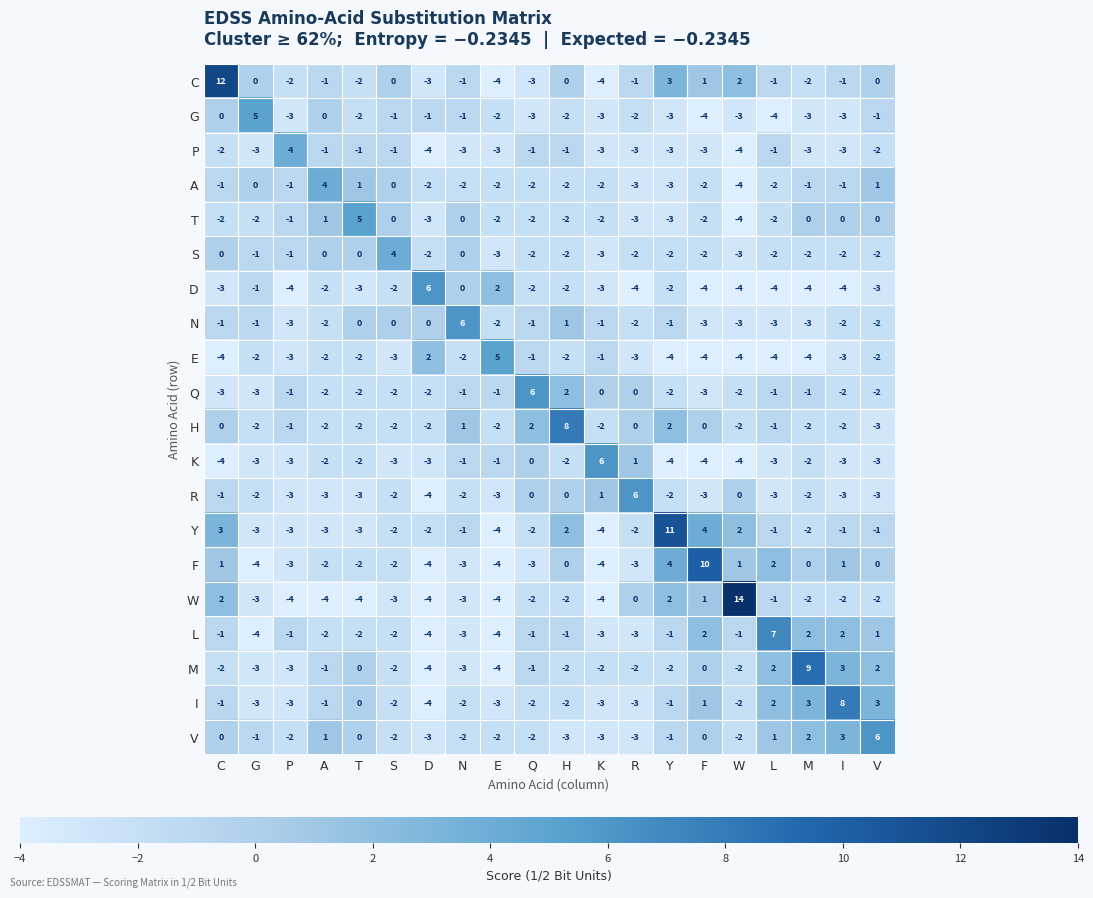

What is the difference between the maximum and minimum values in the P series?

8